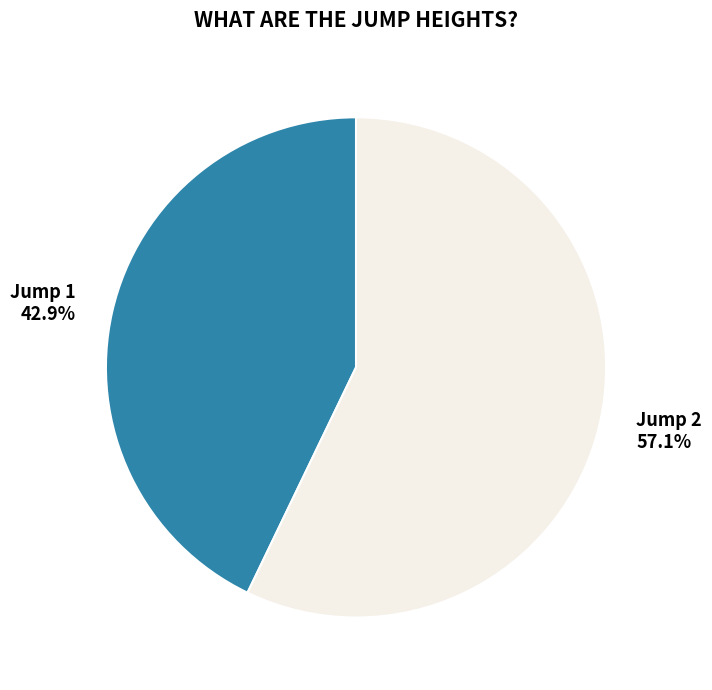

Between Jump 1 and Jump 2, which is larger?

Jump 2